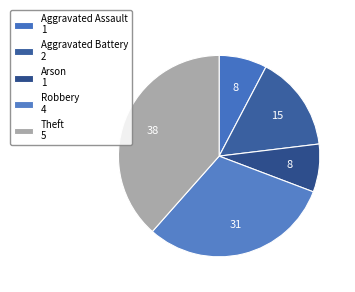

To the nearest percent, what is the difference between the largest and smallest slice percentages?

31%